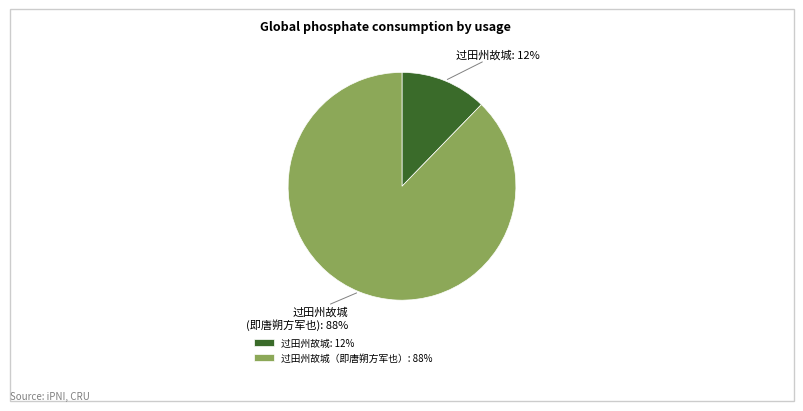

What percentage is the 过田州故城: 12% slice, to the nearest percent?

12%